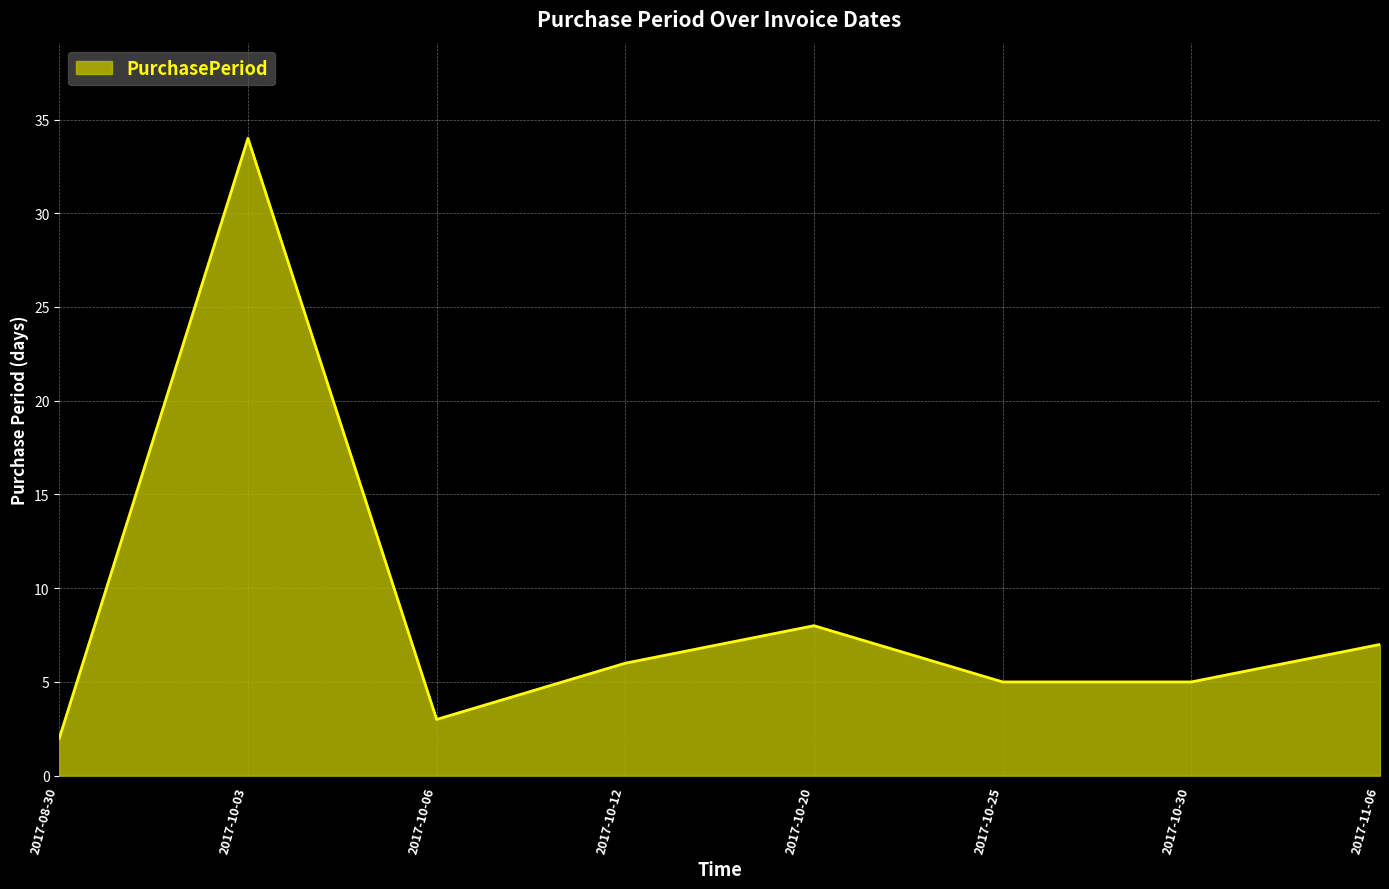

Which category has the highest value across all series?

2017-10-03